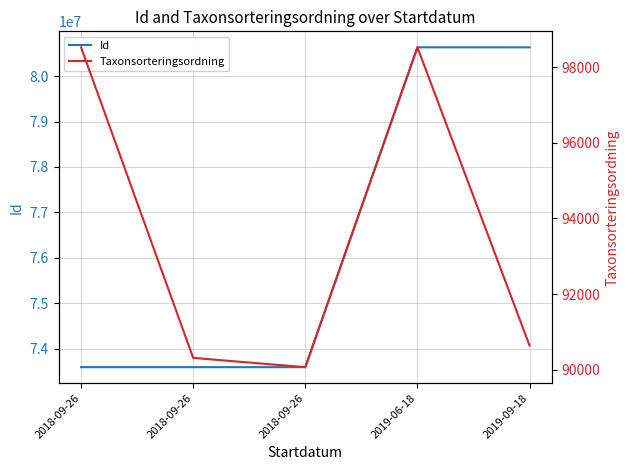

The value of Id at 2018-09-26 is 24781644. True or false?

False